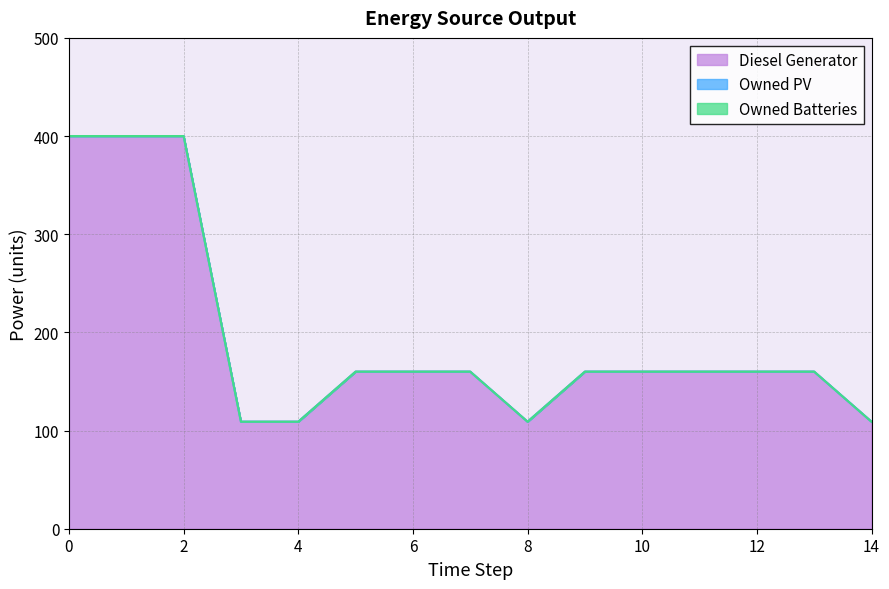

Is the value of Owned PV at 5 greater than the value of Owned Batteries at 5?

No